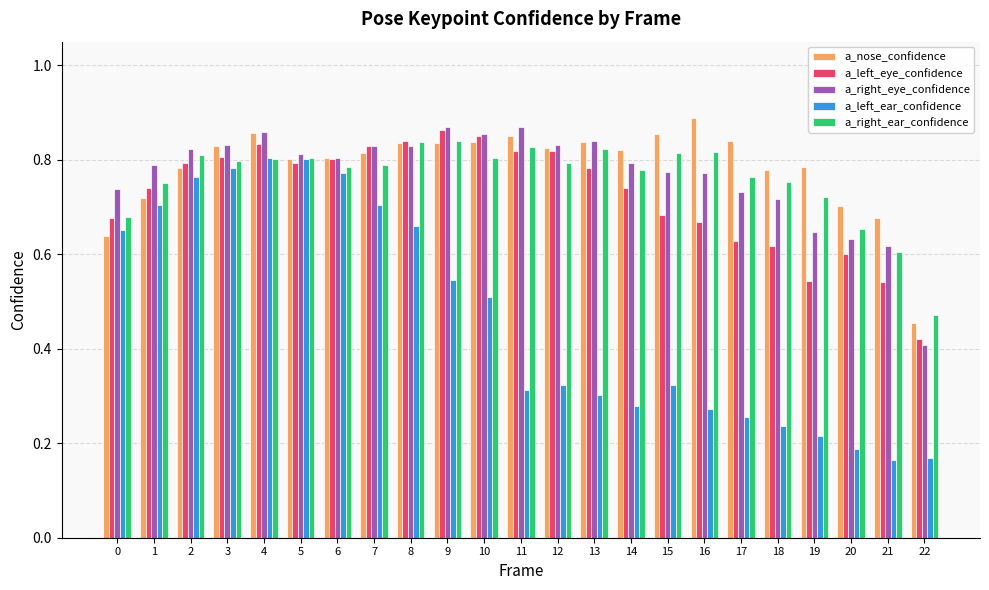

What is the difference between the highest and lowest values at 2?

0.1